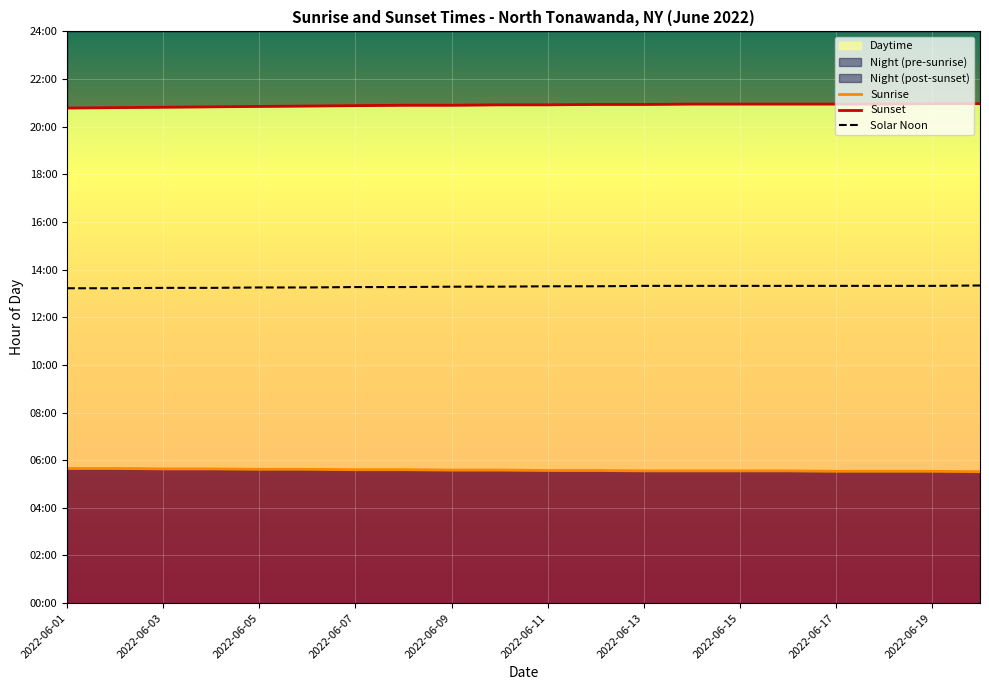

Which series has the largest range (max minus min)?

Sunset